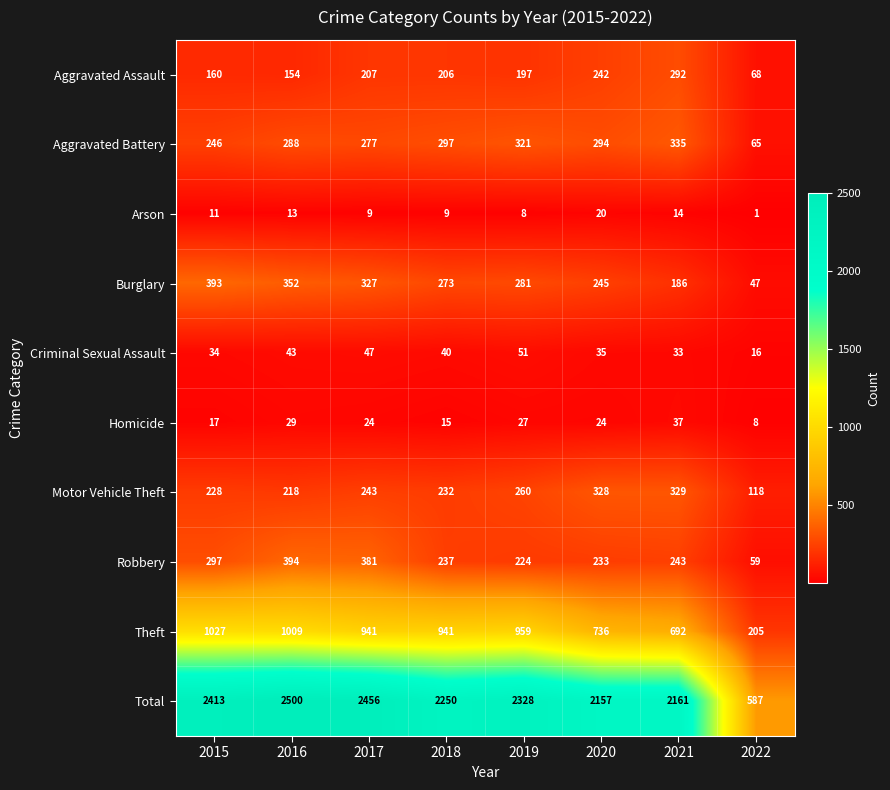

Where is Total nearest to the value 1543?

2020